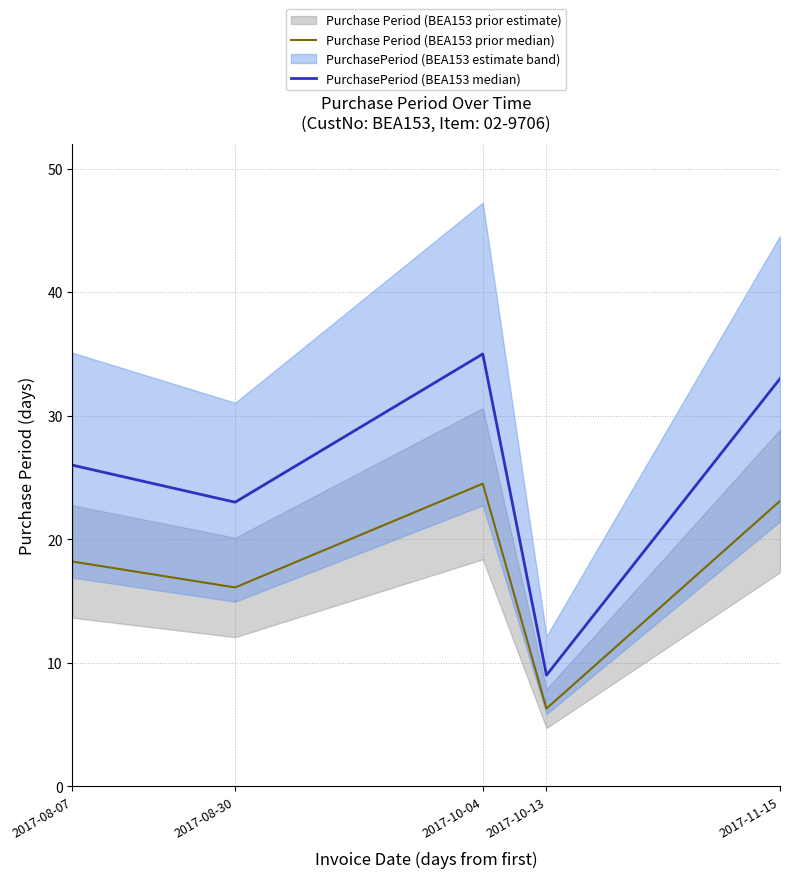

Which category has the highest value in the PurchasePeriod (BEA153 median) series?

2017-10-04